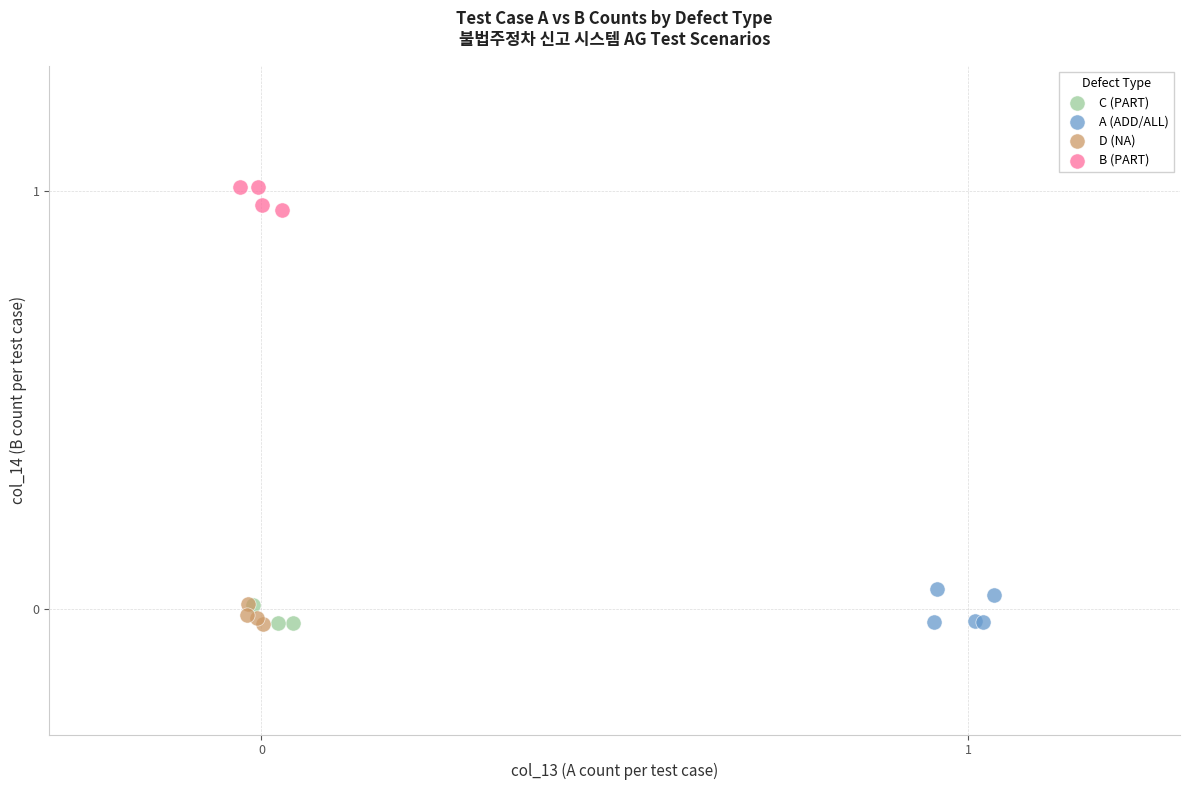

Which series reaches the maximum Y coordinate?

B (PART)